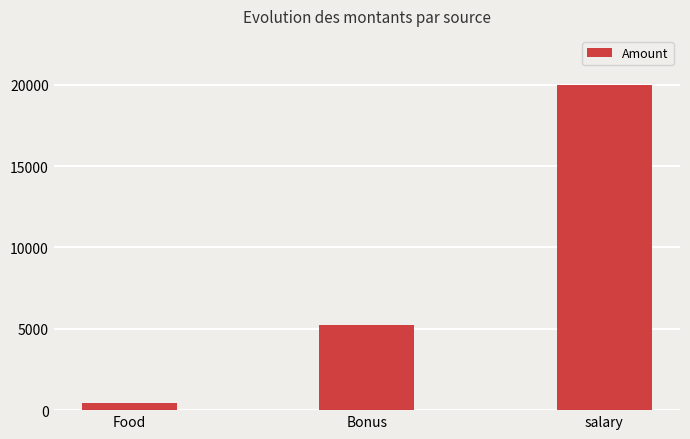

What is the minimum value shown in the chart?

457